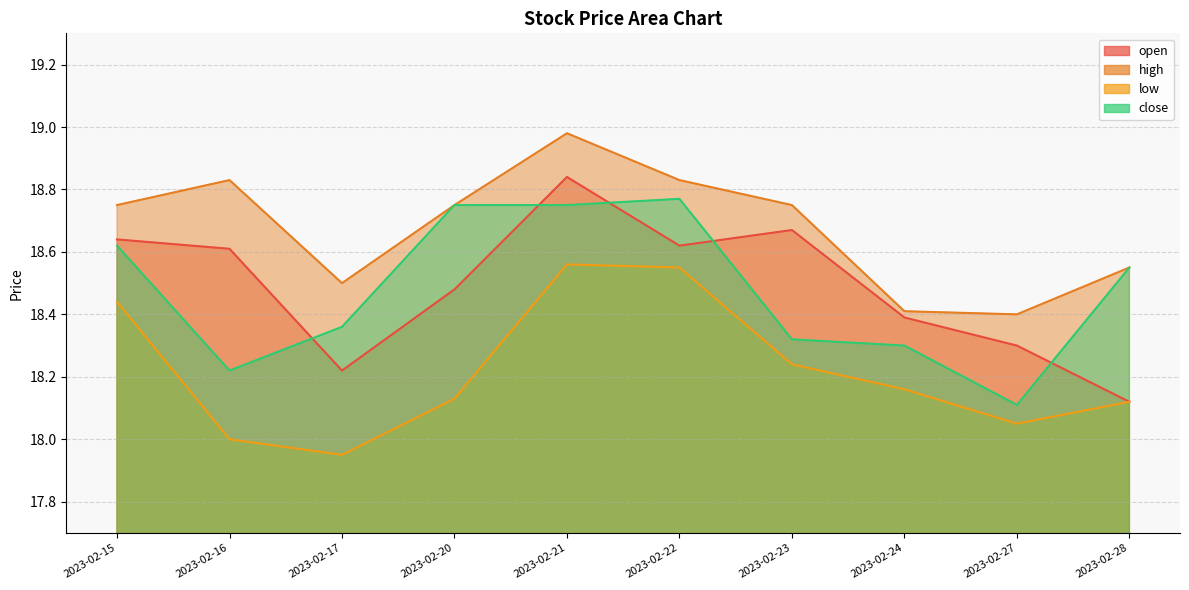

Which label corresponds to the smallest value in the chart?

2023-02-17